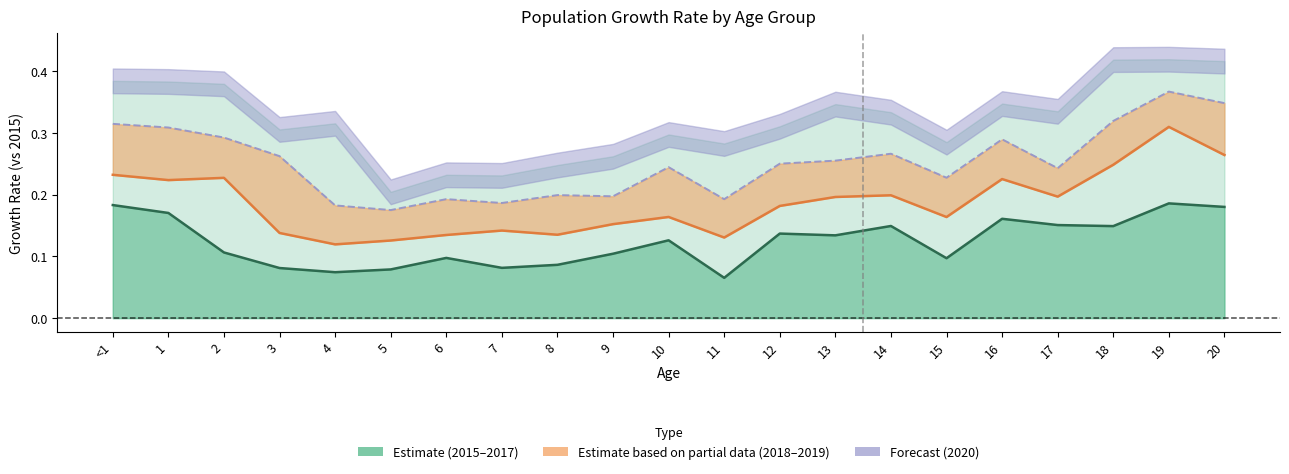

Does the chart have visible grid lines?

No